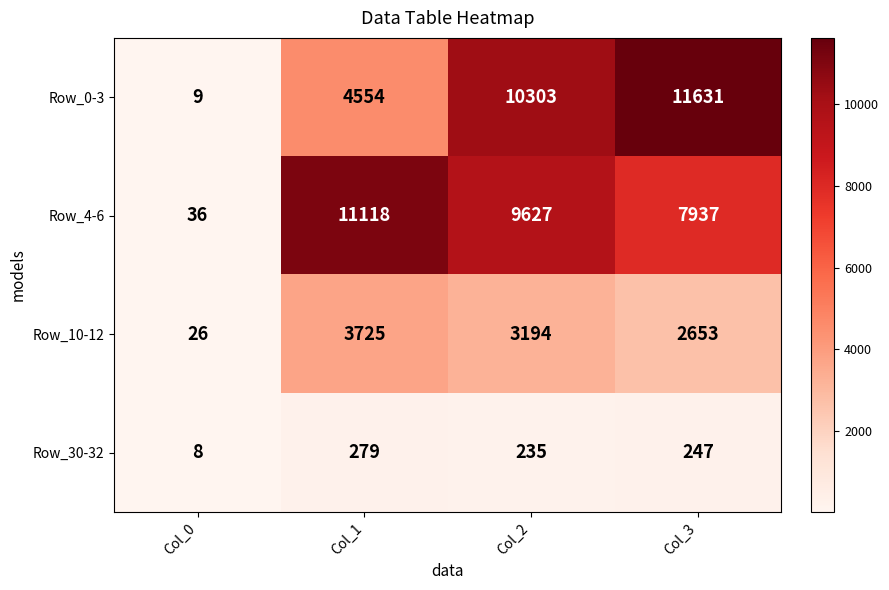

Where does the Row_4-6 series first go above 9627?

Col_1